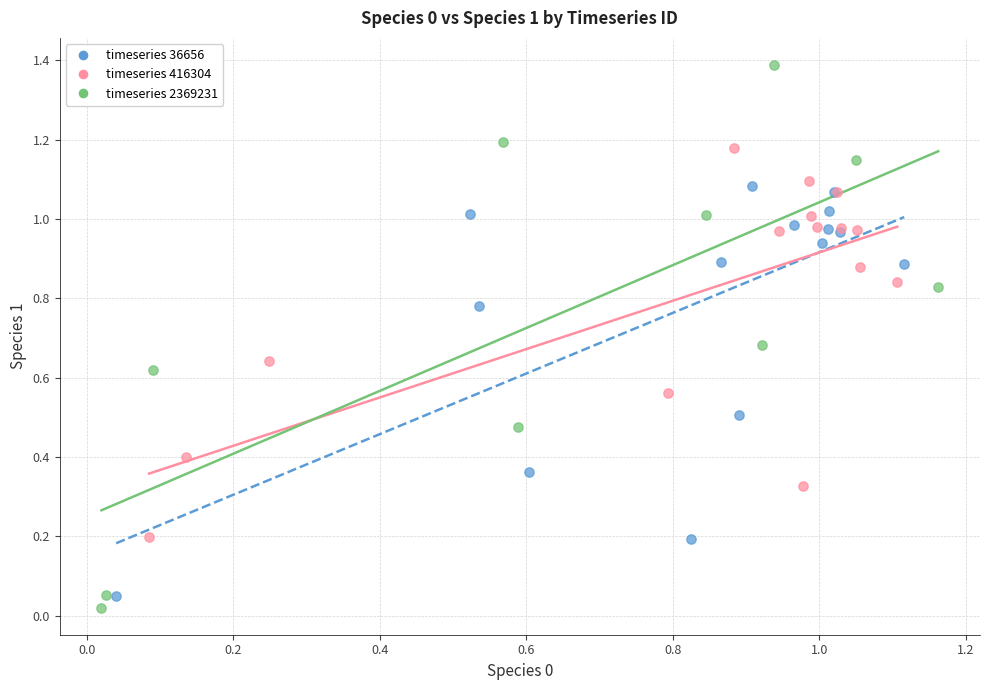

Which series reaches the maximum Y coordinate?

timeseries 2369231